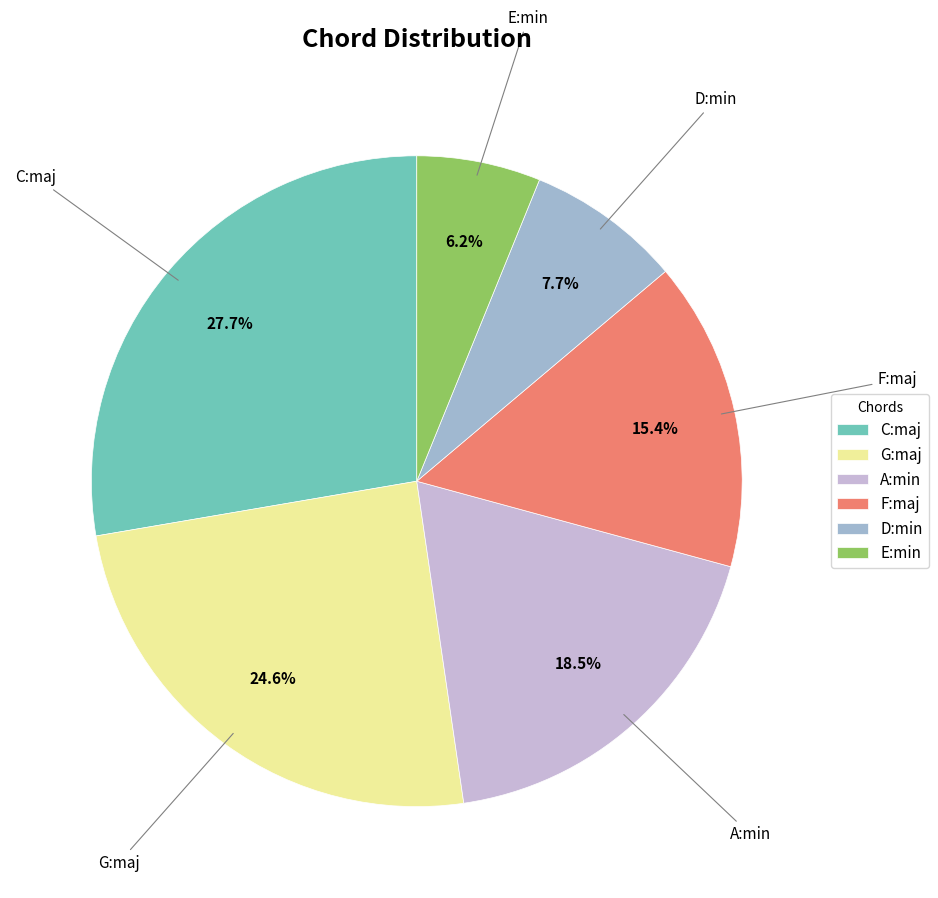

What portion of the pie excludes E:min?

93.8%